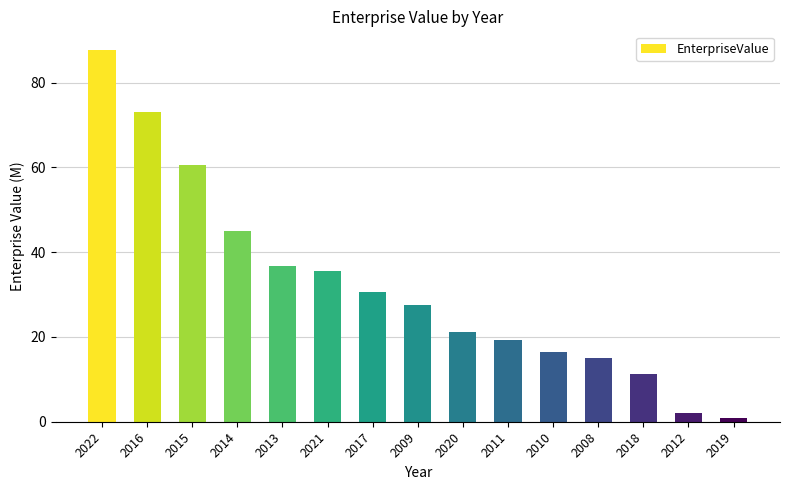

Between 2015 and 2021, which is larger?

2015